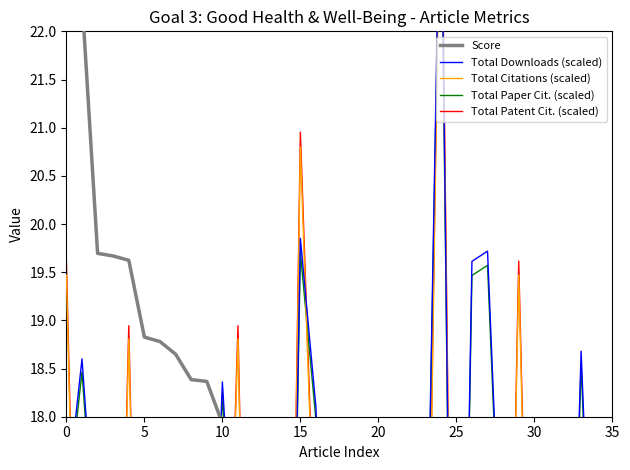

What is the value of the Total Paper Cit. (scaled) point at the 1st from the left?

17.0